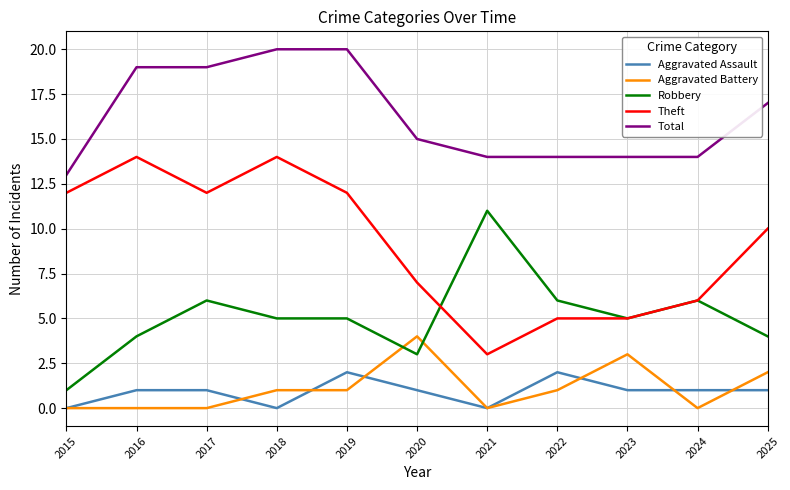

The Total series shows 24 at 2023. True or false?

False